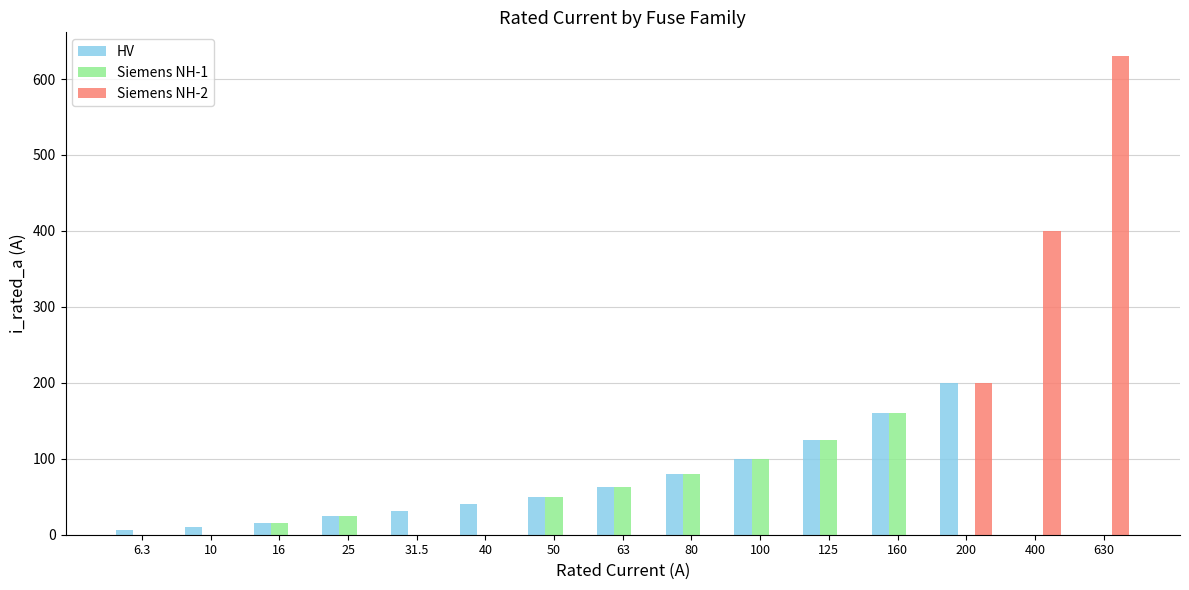

What is the sum of the Siemens NH-1 values at 125 and 80?

205.0